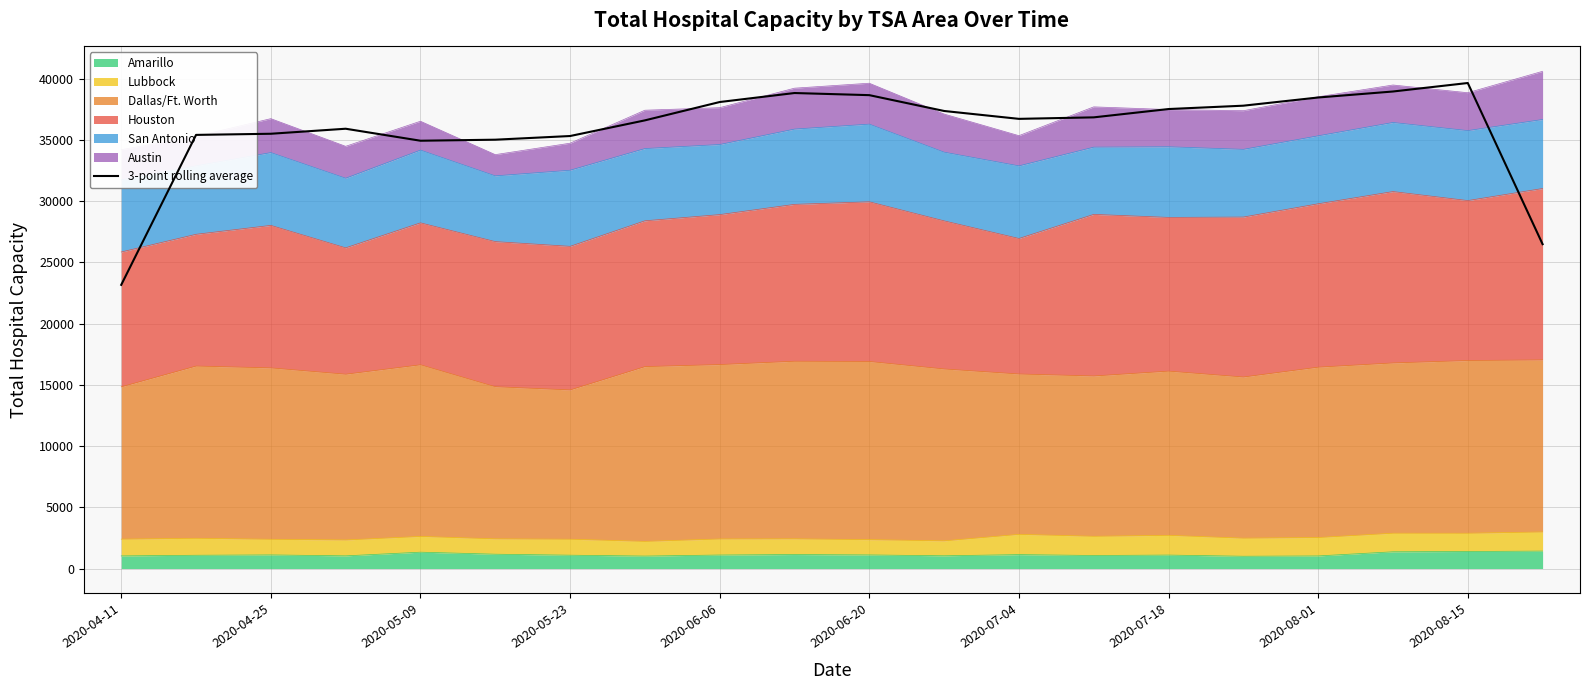

How many values are below 36847?

10